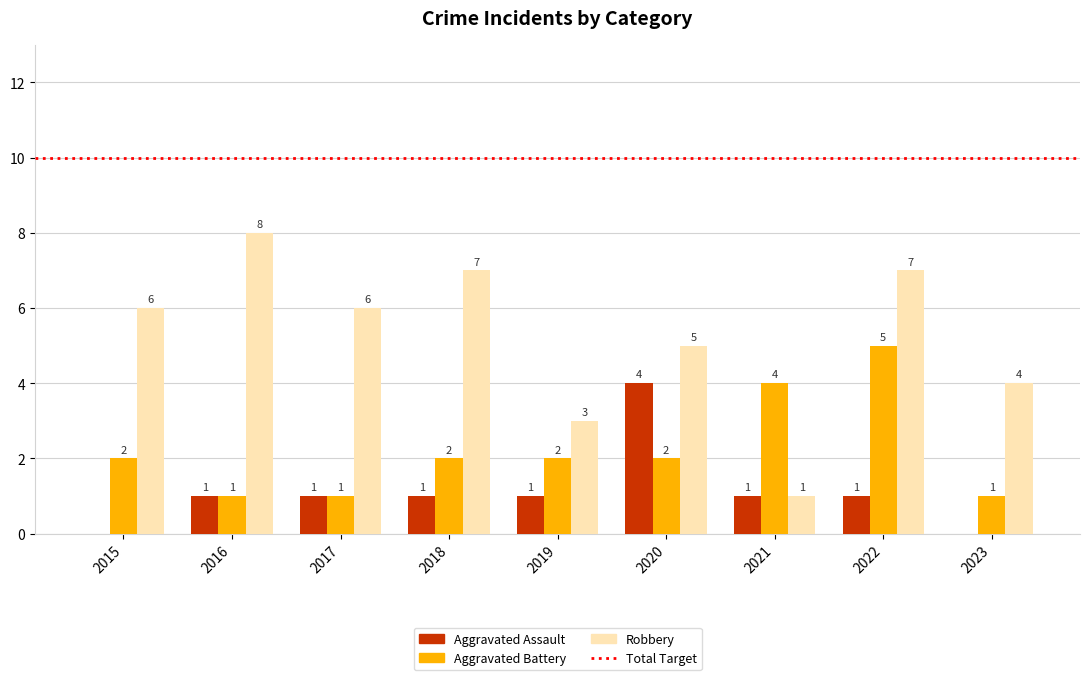

Which category has the highest value in the Robbery series?

2016